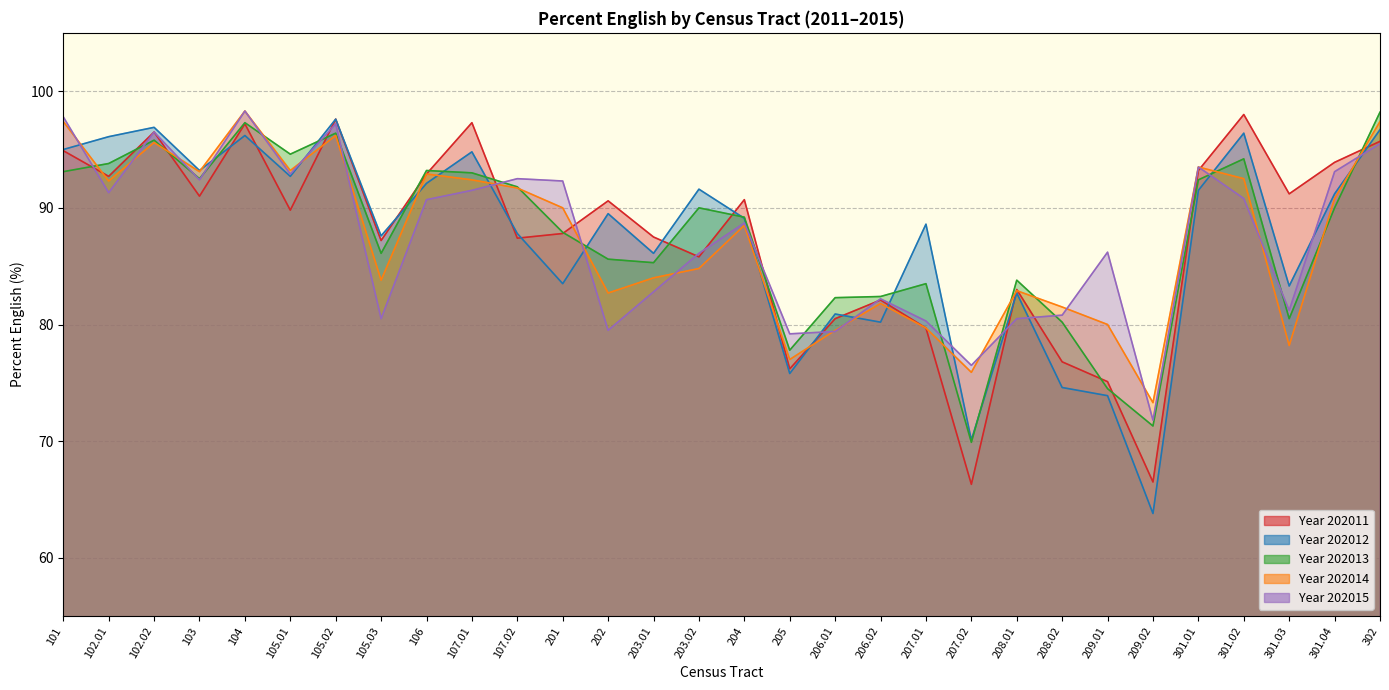

How many intersections are there between percent_english_2013 and percent_english_2012?

11